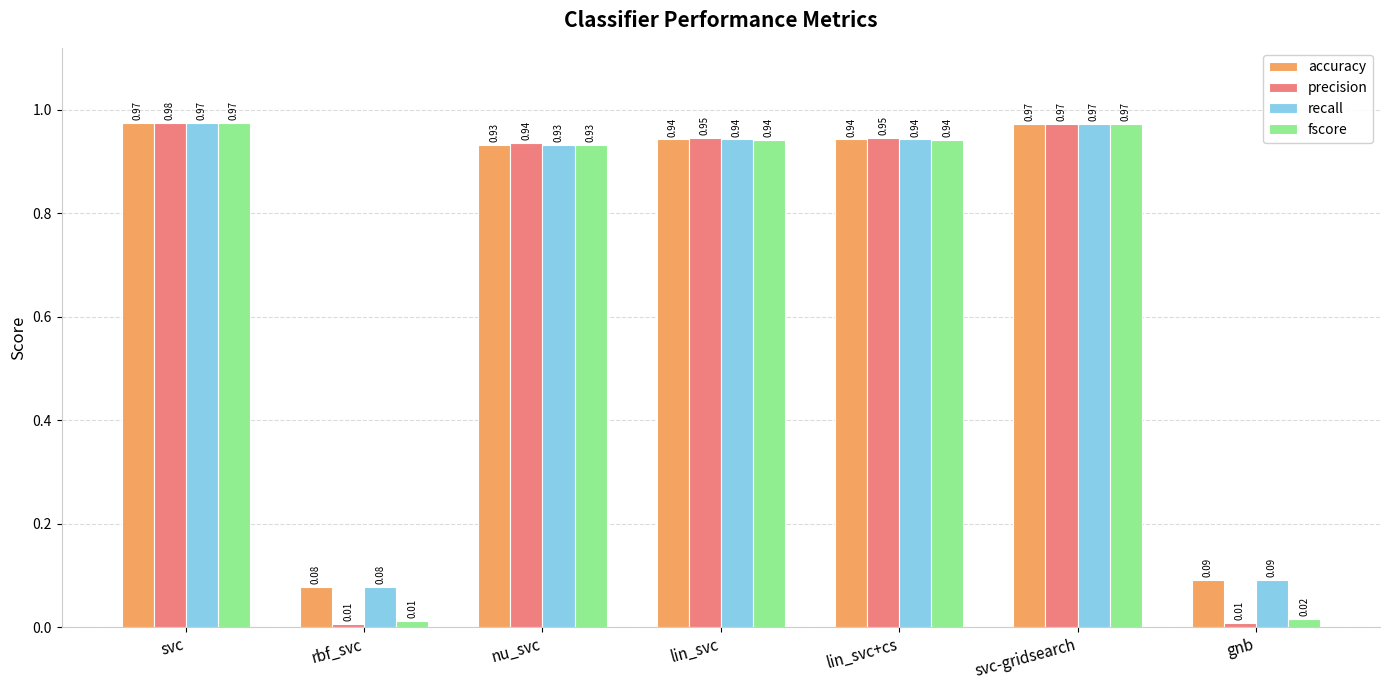

Are the bars grouped side by side (vs. stacked)?

Yes